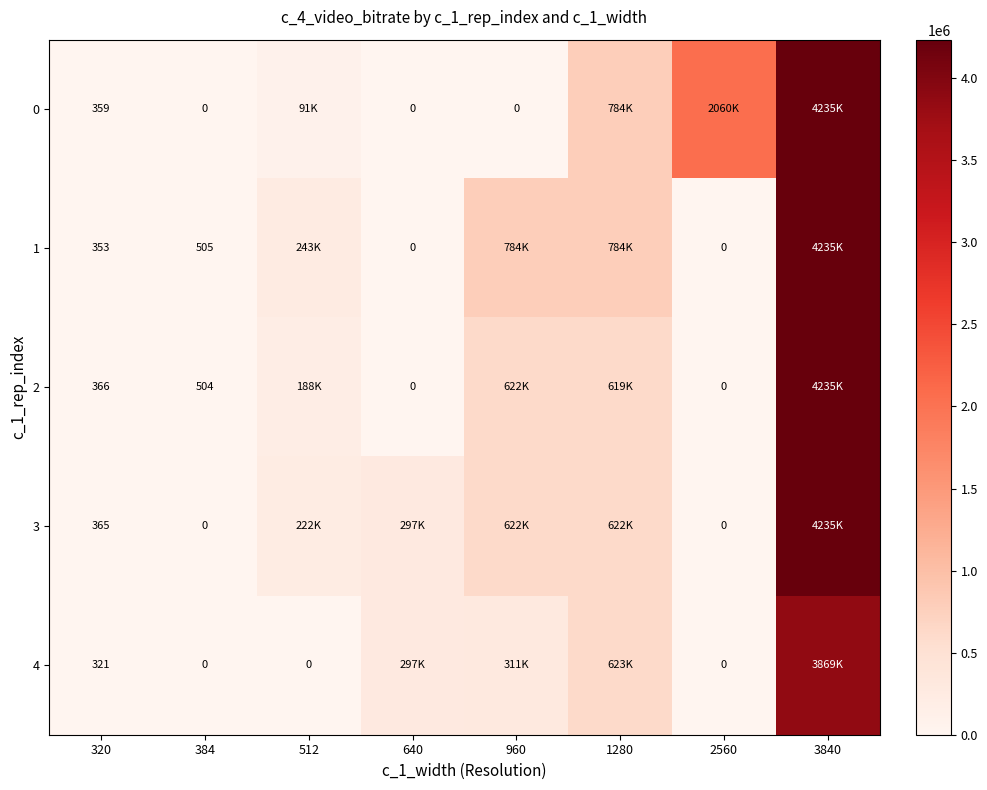

What is the maximum value shown in the chart?

4235095.0